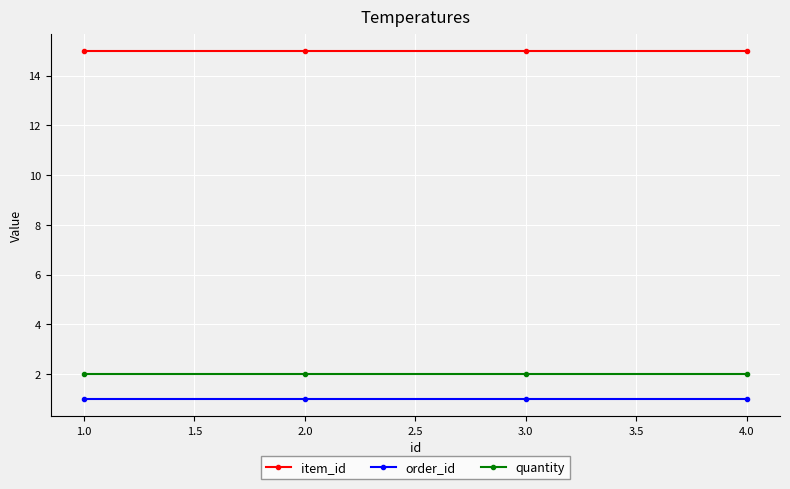

What is the label of the 3rd point from the left?

3.0